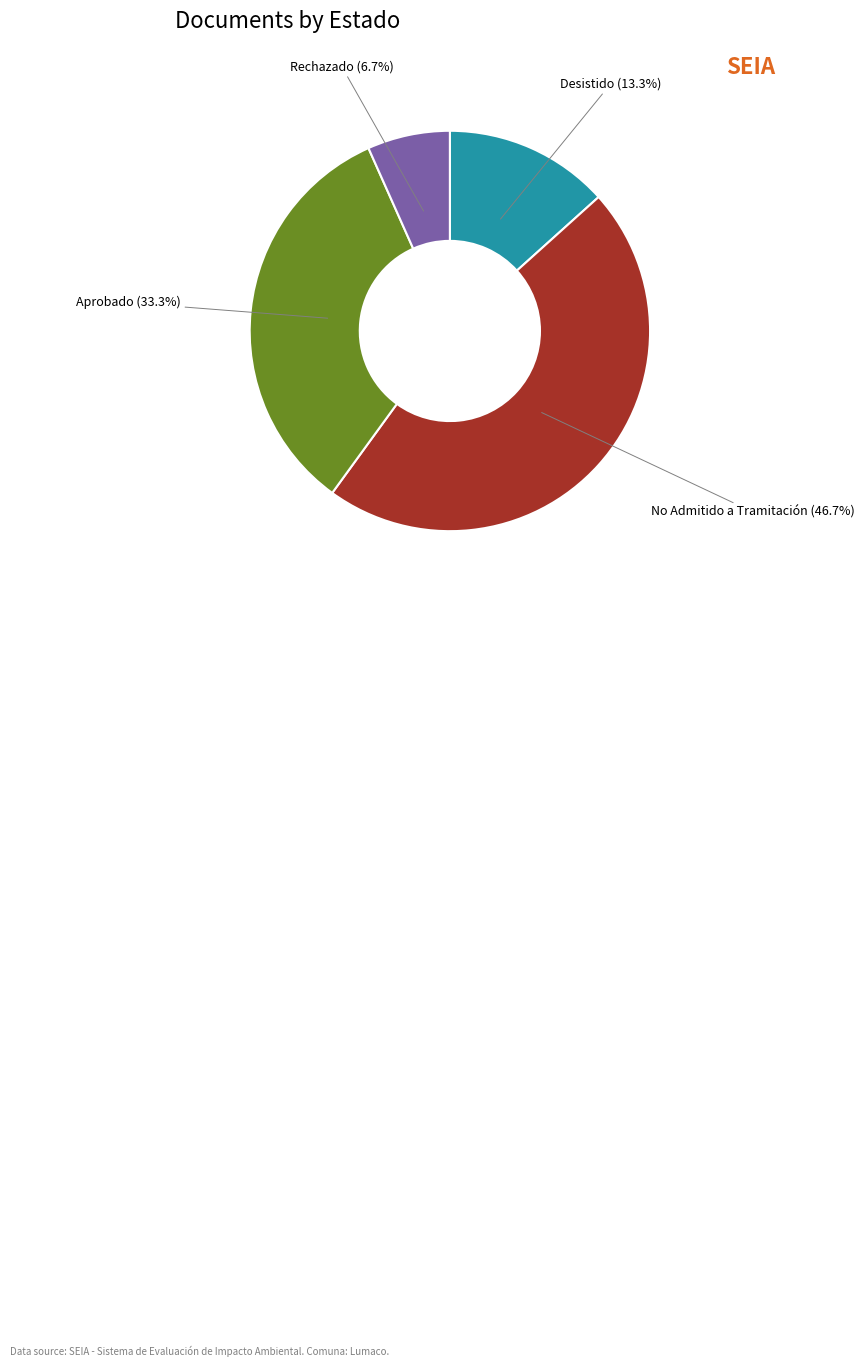

How many segments does this pie chart have?

4